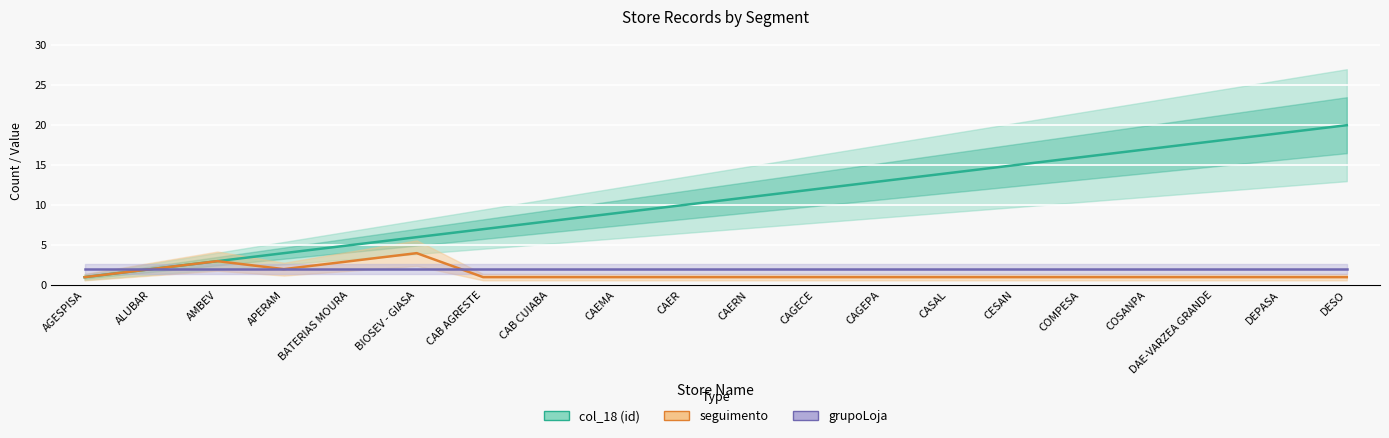

Reading left to right, list all the values displayed in this chart.

col_18: 1	2	3	4	5	6	7	8	9	10	11	12	13	14	15	16	17	18	19	20
seguimento: 1	2	3	2	3	4	1	1	1	1	1	1	1	1	1	1	1	1	1	1
grupoLoja: 2	2	2	2	2	2	2	2	2	2	2	2	2	2	2	2	2	2	2	2